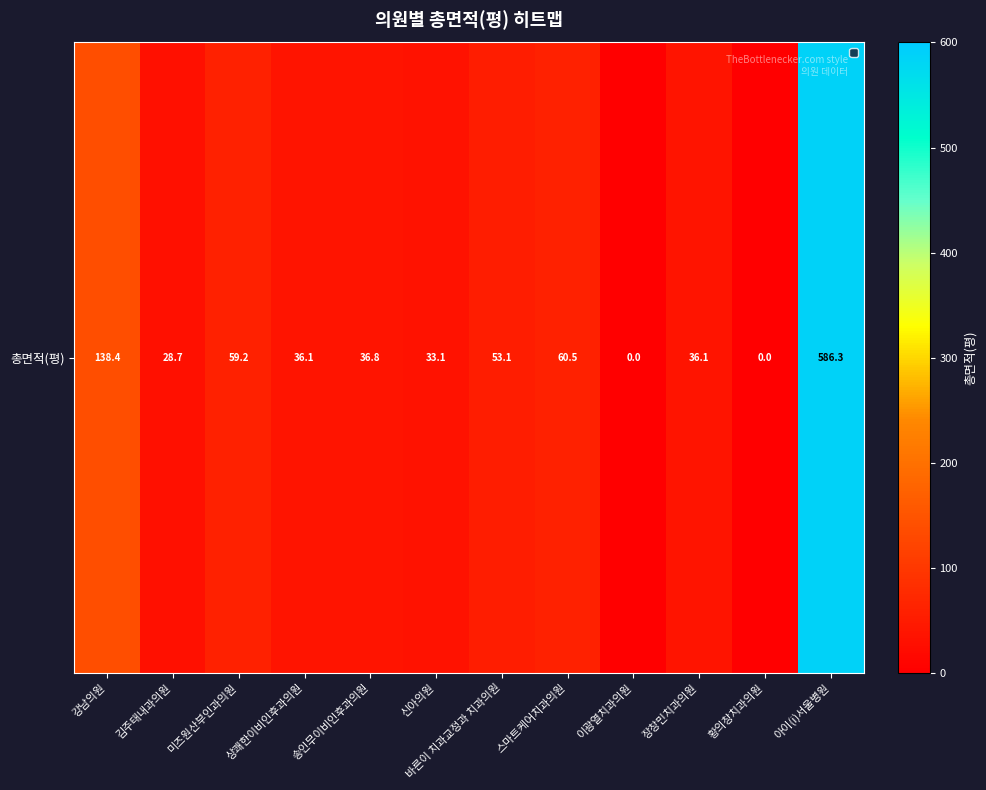

Rank the categories by value from highest to lowest.

아이(i)서울병원, 강남의원, 스마트케어치과의원, 미즈원산부인과의원, 바른이 치과교정과 치과의원, 송인무이비인후과의원, 장창민치과의원, 상쾌한이비인후과의원, 신아의원, 김주태내과의원, 이광열치과의원, 황의창치과의원